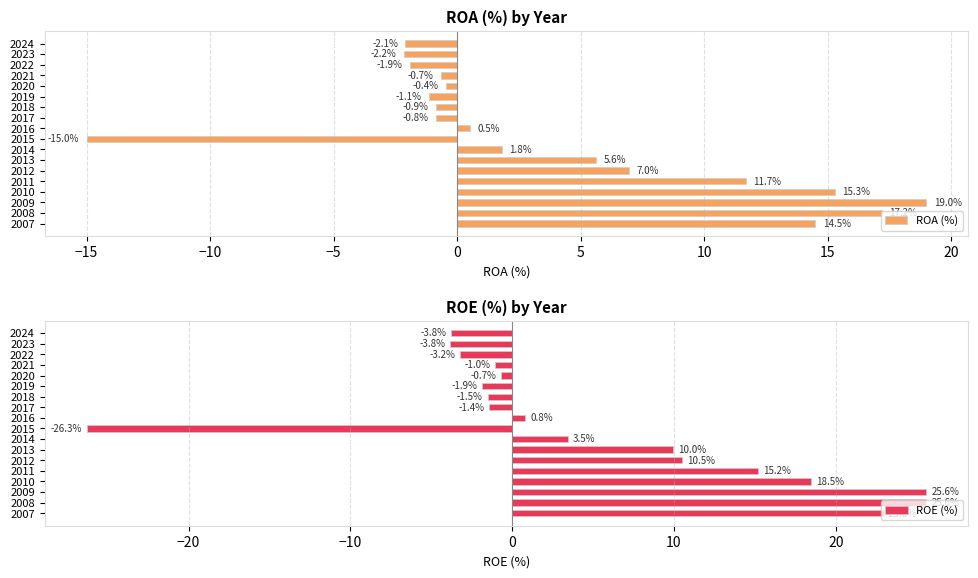

What is the approximate value of ROA (%) at 2015?

-15.0